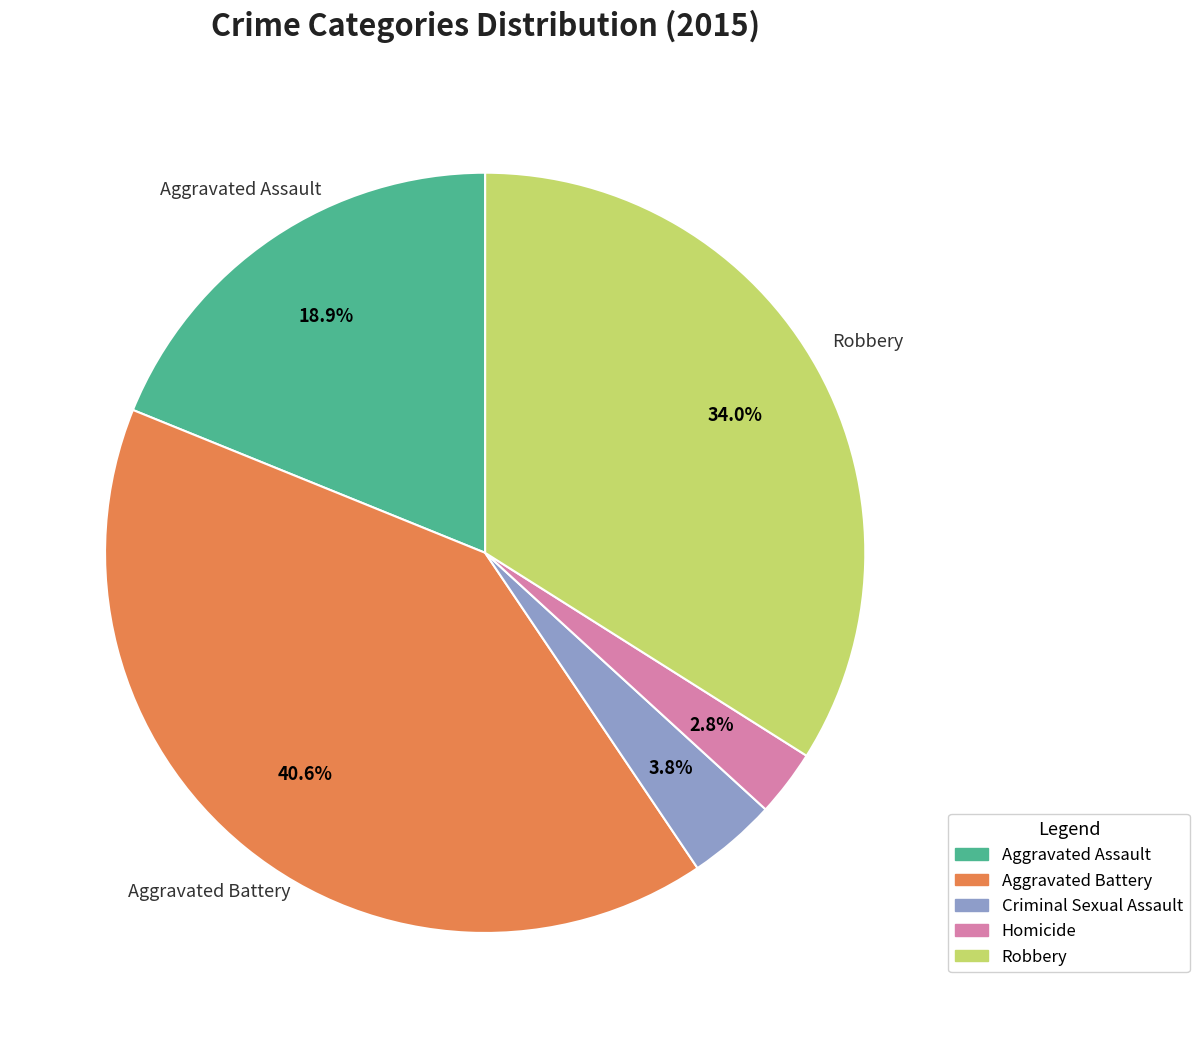

To the nearest percent, what is the average slice percentage?

20%